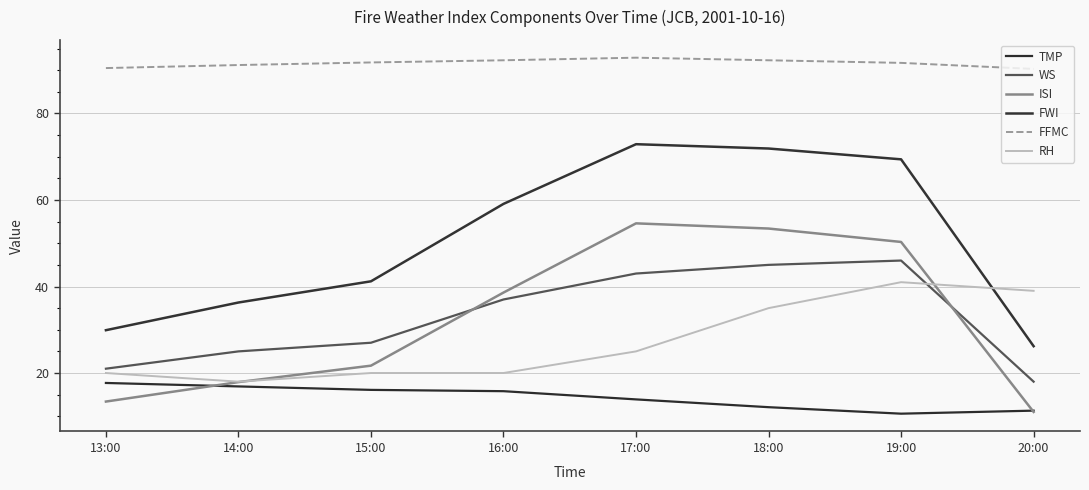

How many values in the FWI series are below 59?

4